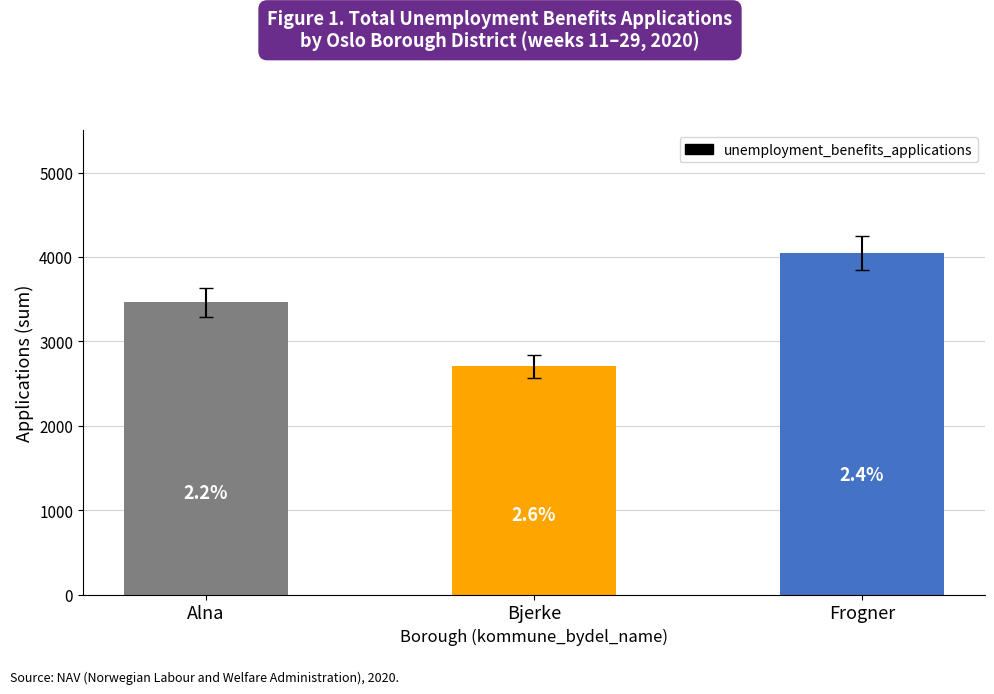

Approximately how many times larger is the value at Frogner compared to Alna?

1.2